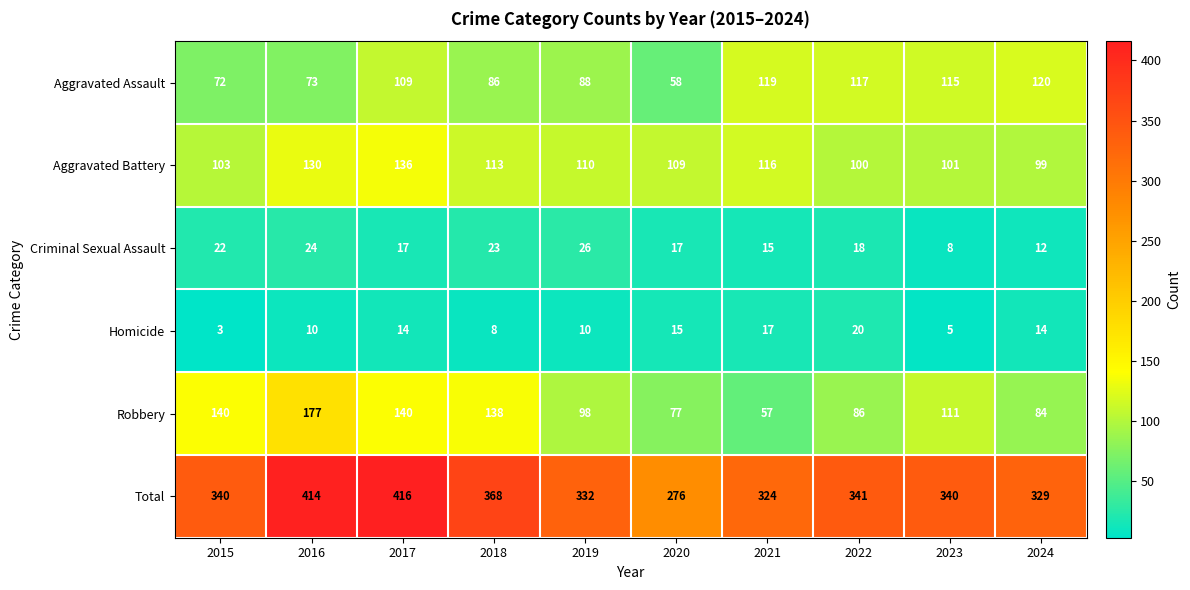

Is it true that Aggravated Battery equals 51 at 2017?

False